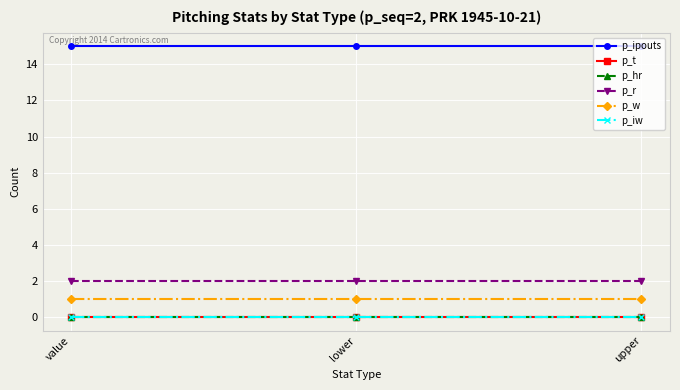

Does the chart have visible grid lines?

Yes